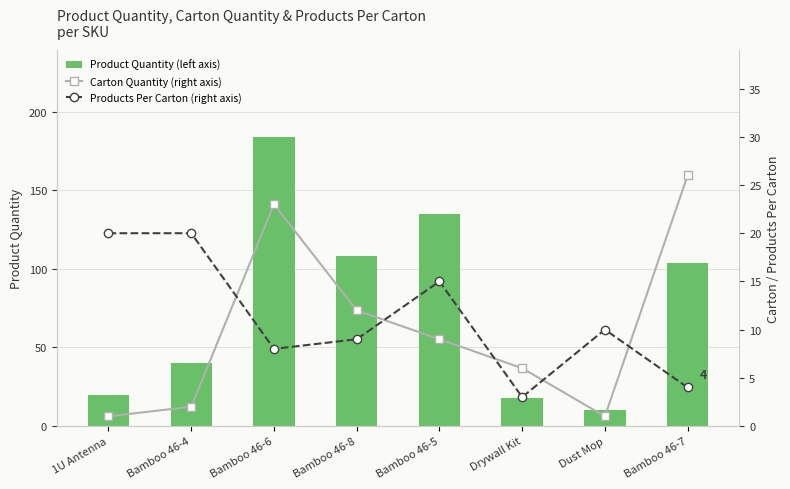

At Drywall Kit, list the series in order from largest to smallest.

Product Quantity (left axis), Carton Quantity (right axis), Products Per Carton (right axis)